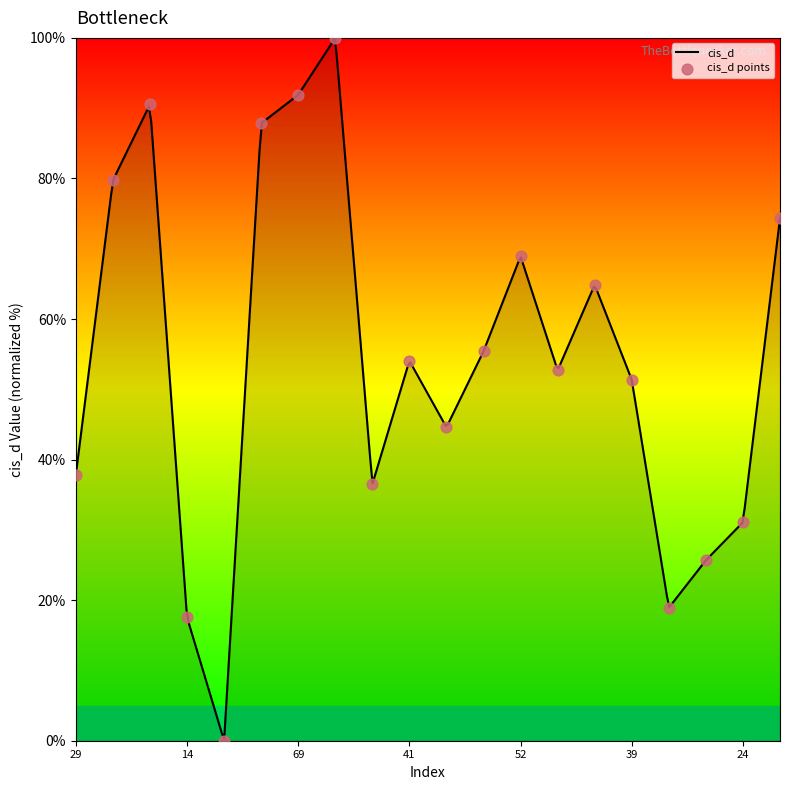

What is the change in value from 29 to 49?

+27.0